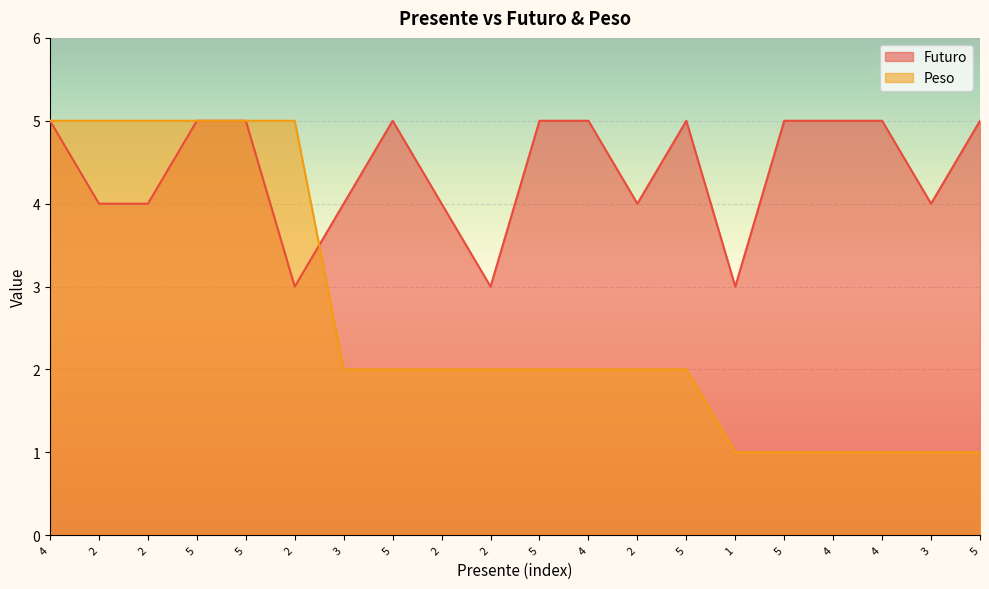

What is the maximum value shown in the chart?

5